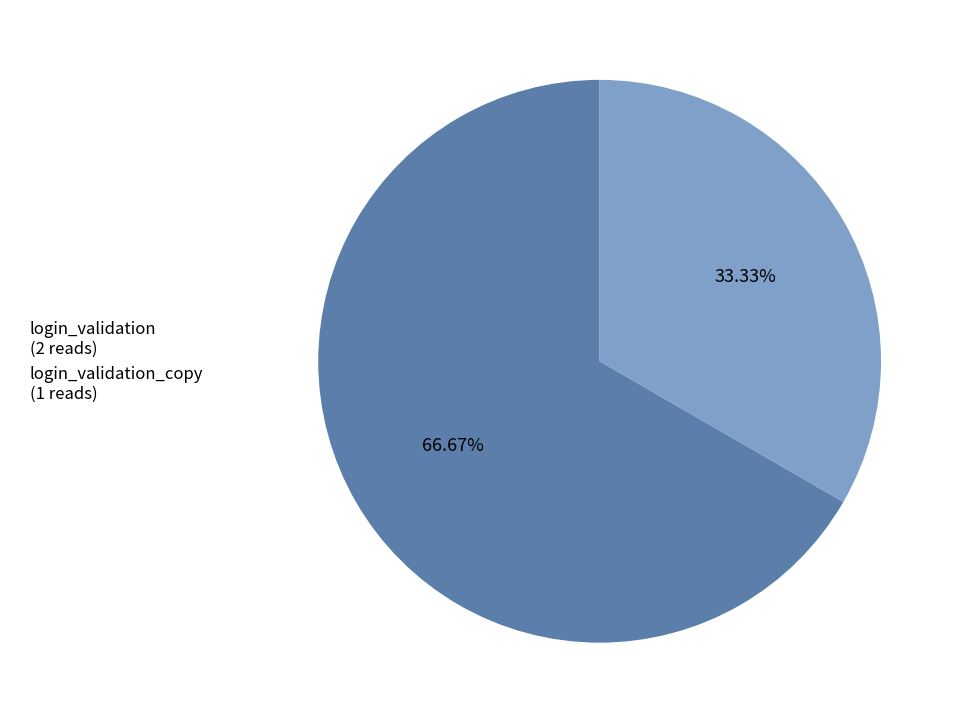

To the nearest percent, what is the difference between the largest and smallest slice percentages?

33%